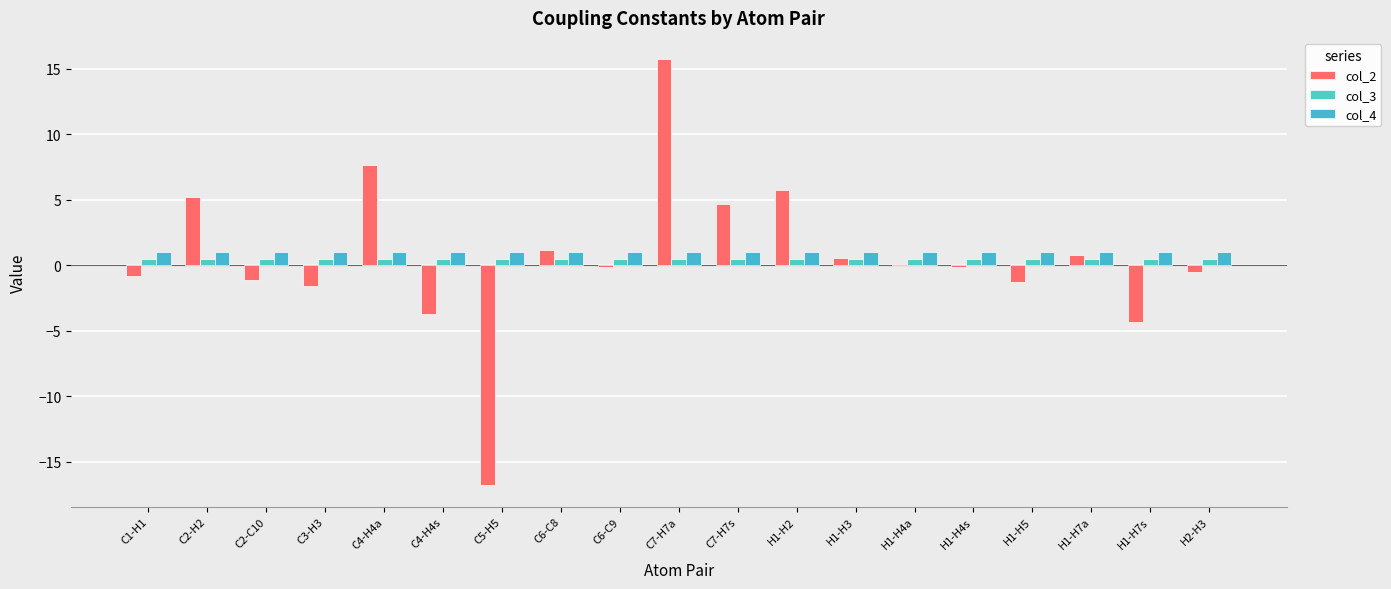

How many data points does each series have?

19